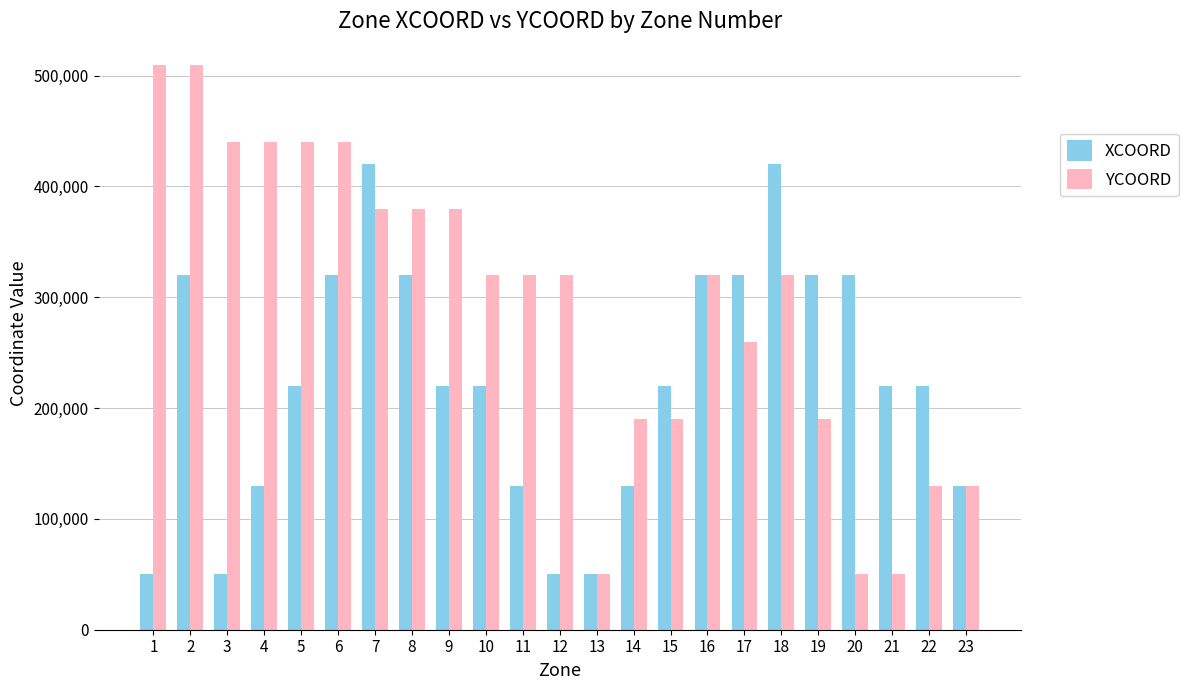

What is the sum of the YCOORD values at 16 and 8?

700000